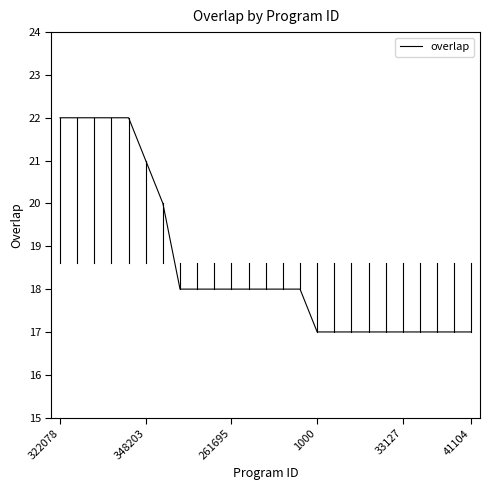

What is the difference between the maximum and minimum values?

5